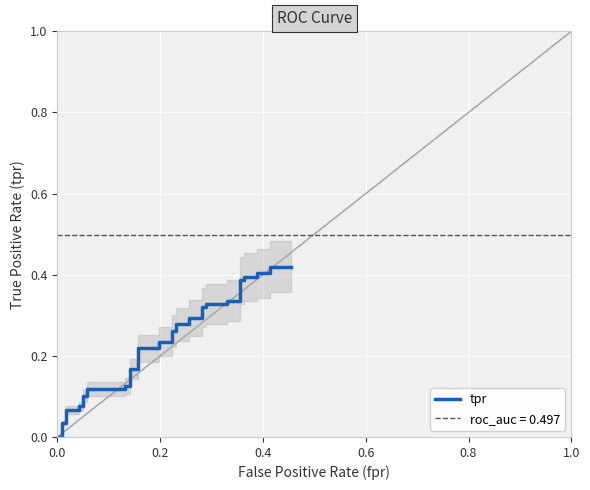

What is the difference between the maximum and second lowest values?

0.4